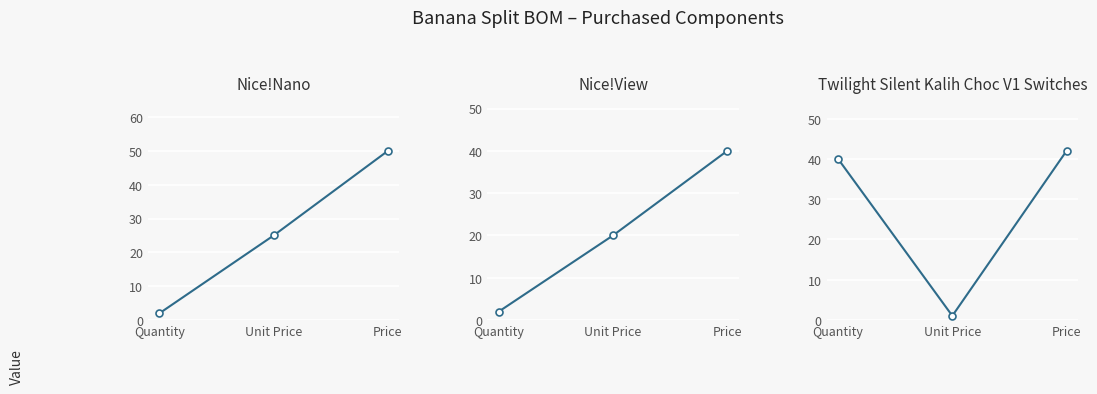

Does the chart display data point markers on the line(s)?

Yes